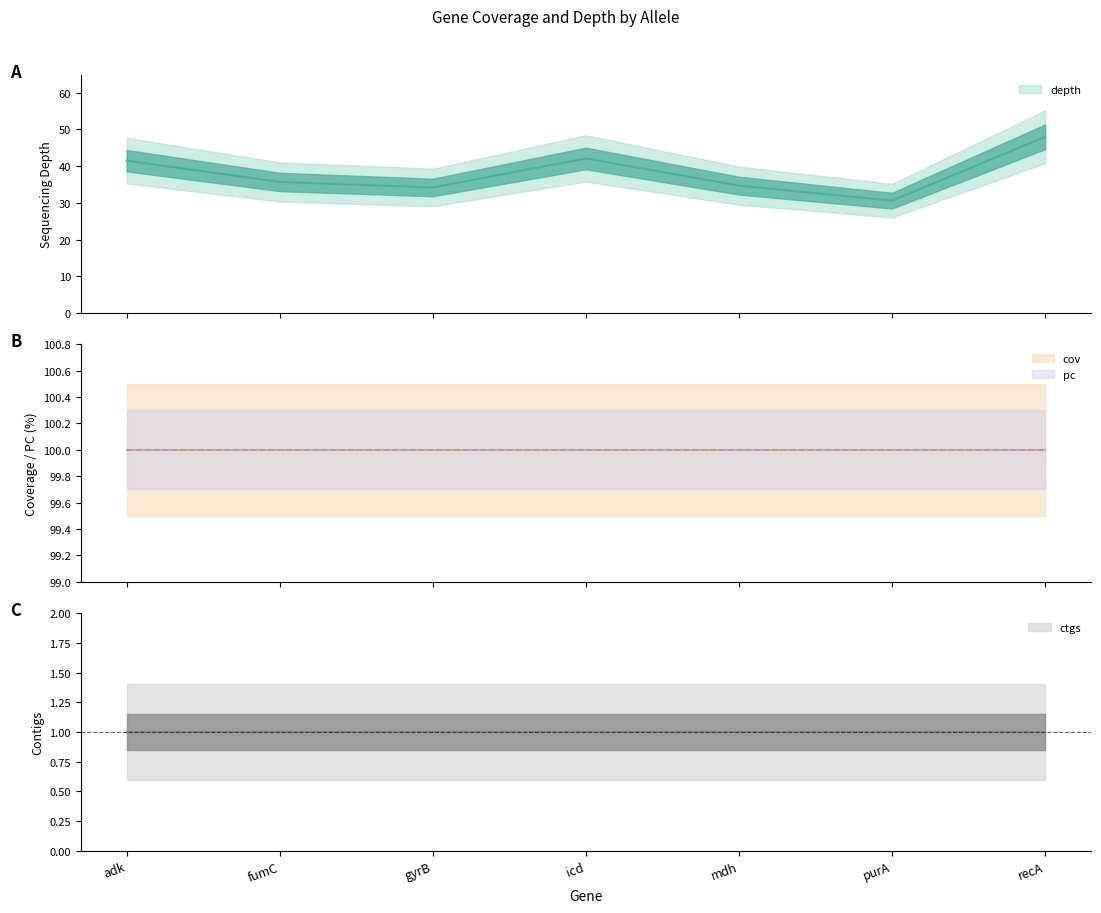

At which category is the sum across all series the highest?

recA